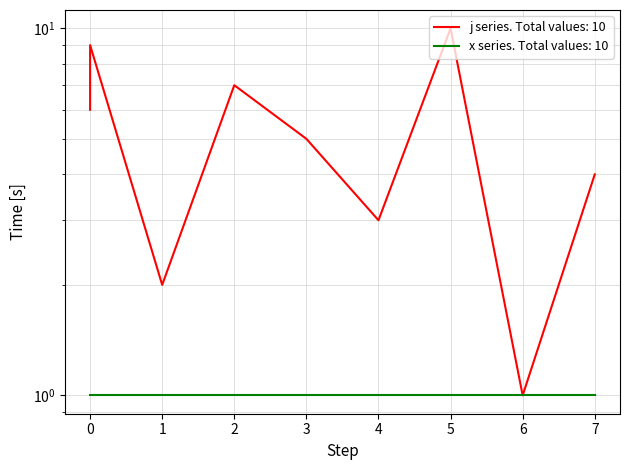

Where is the data nearest to the value 5?

3